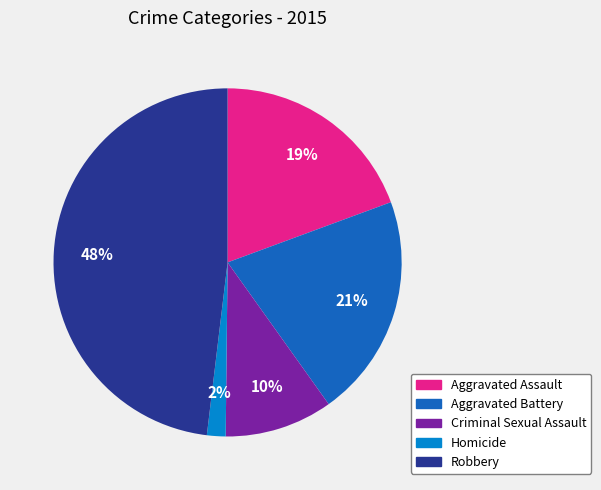

How many slices are in this pie chart?

5